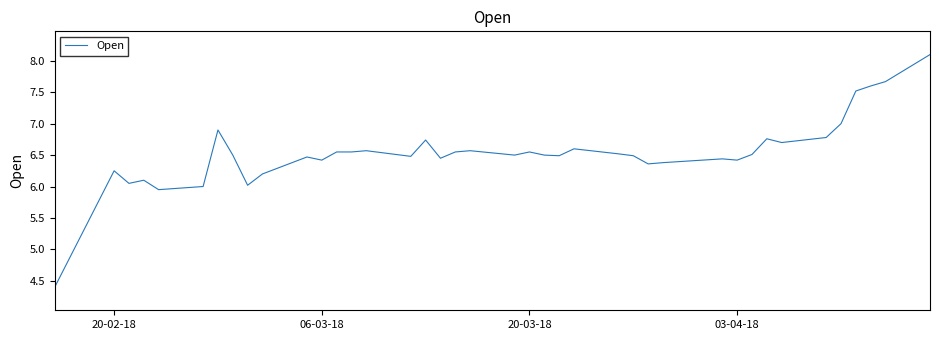

What is the difference between the second highest and second lowest values?

1.7